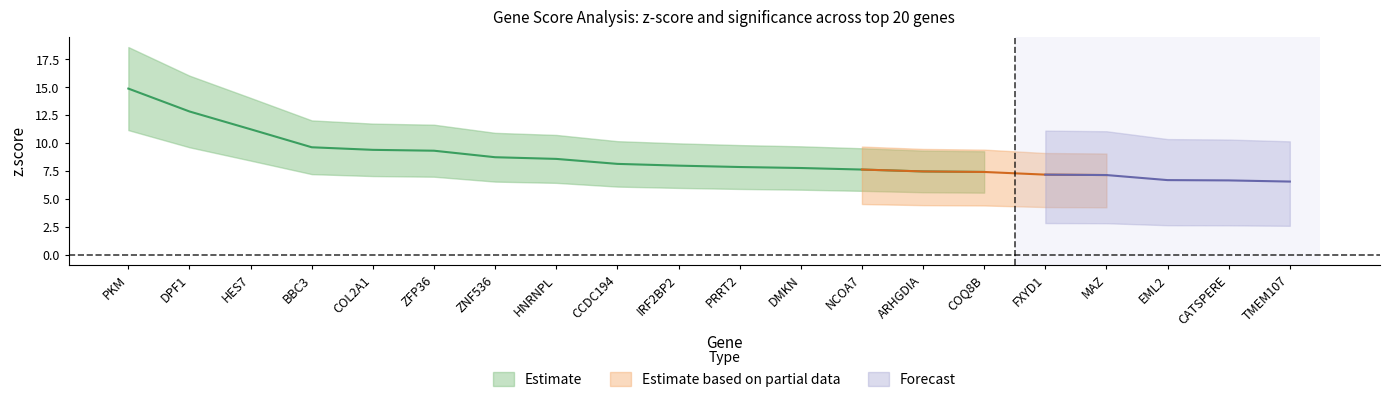

At how many categories does at least one series exceed 9?

6